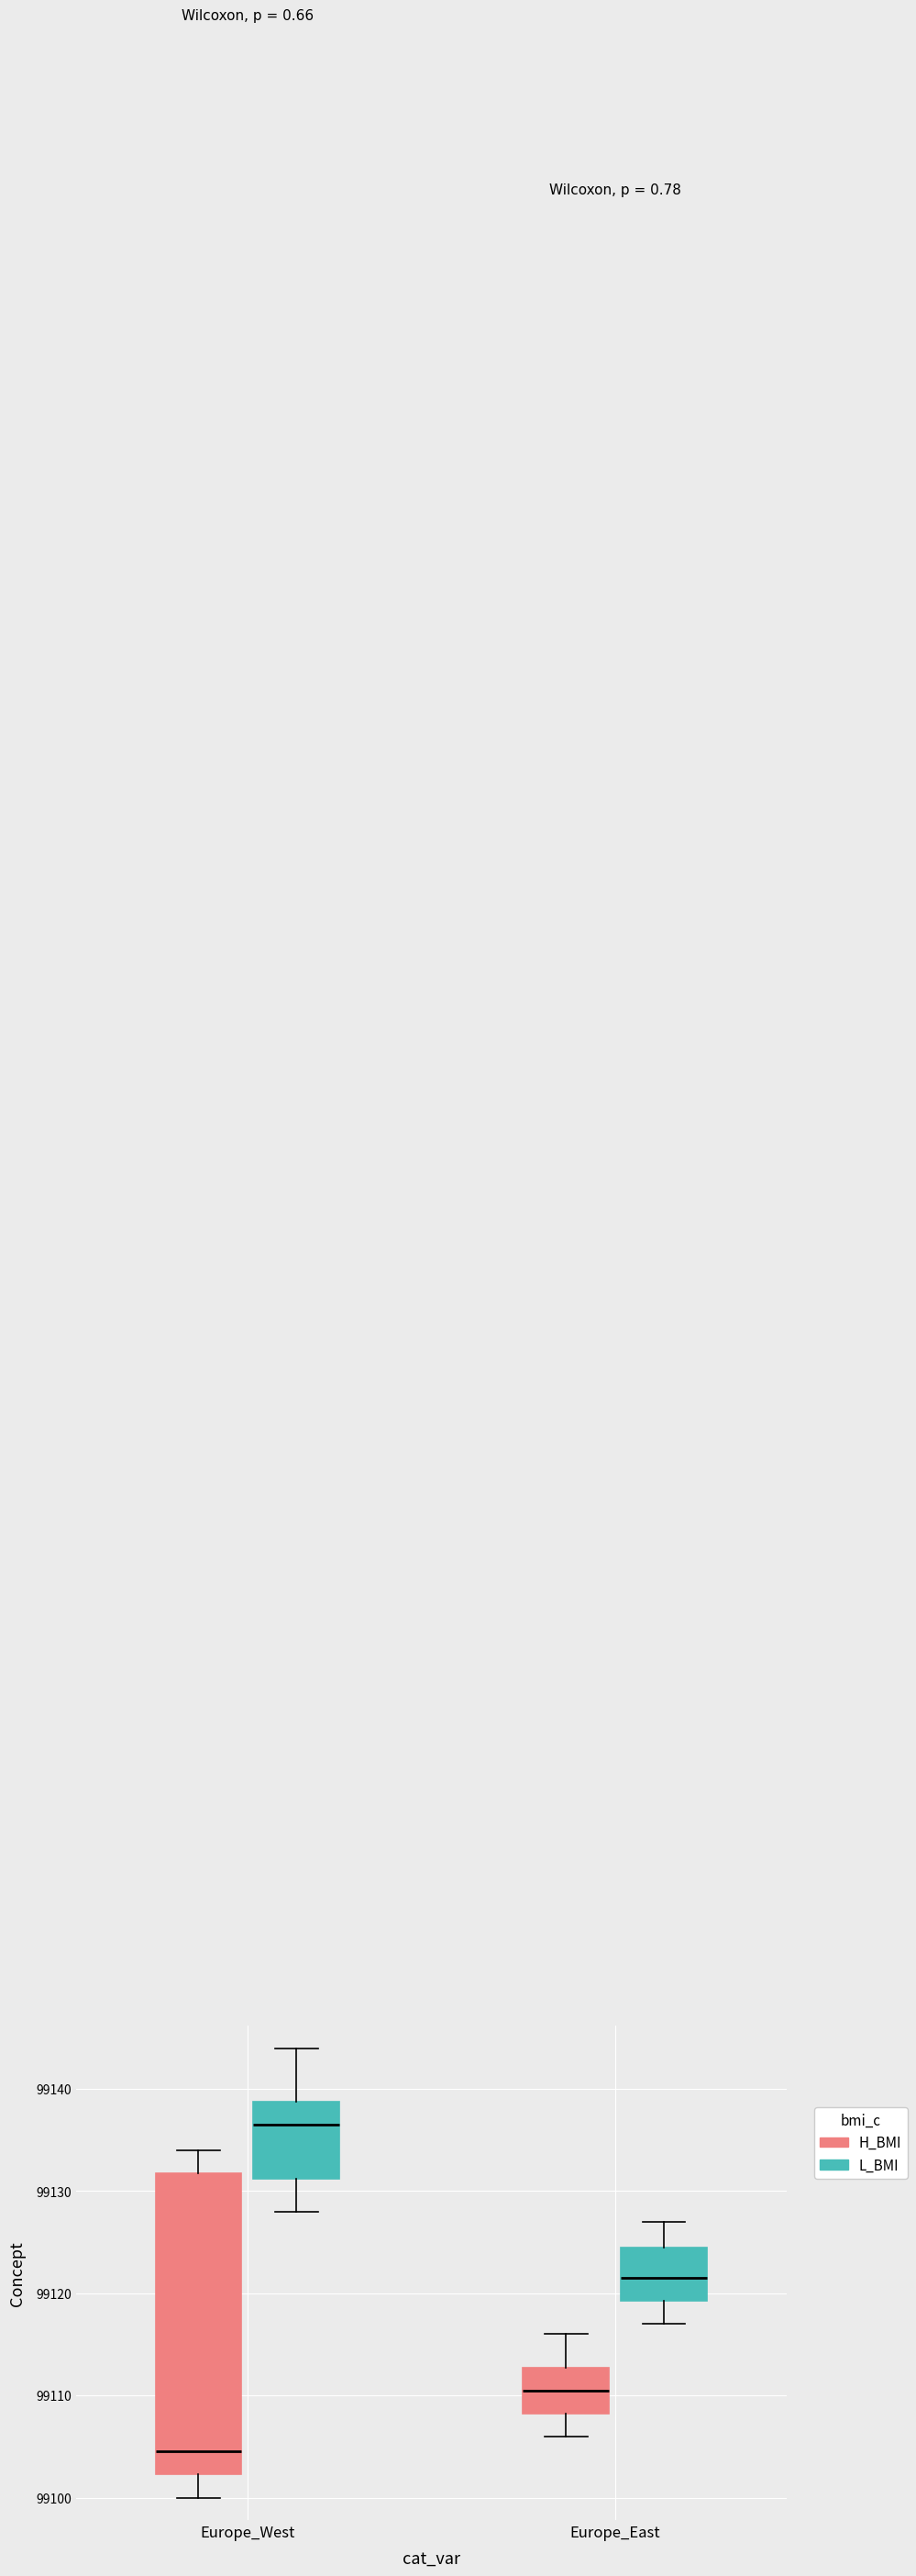

Where does the median line of the box for Europe_East (H_BMI) sit on the y-axis? The values are not printed on the chart, so give them approximately, as read against the axis.

99111